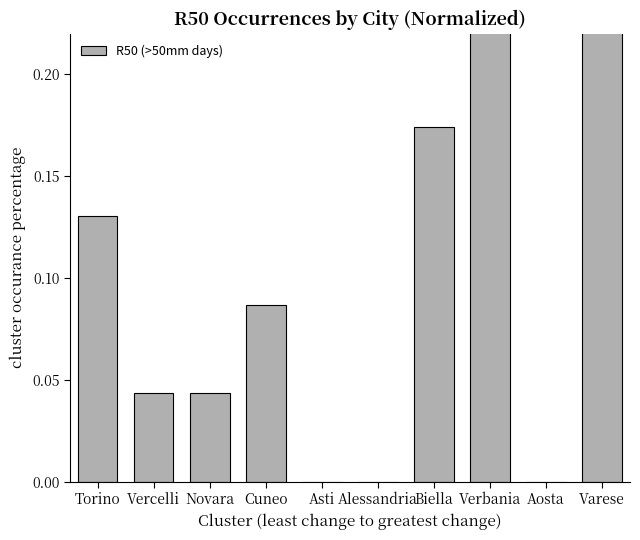

What is the change in value from Cuneo to Biella?

+0.1